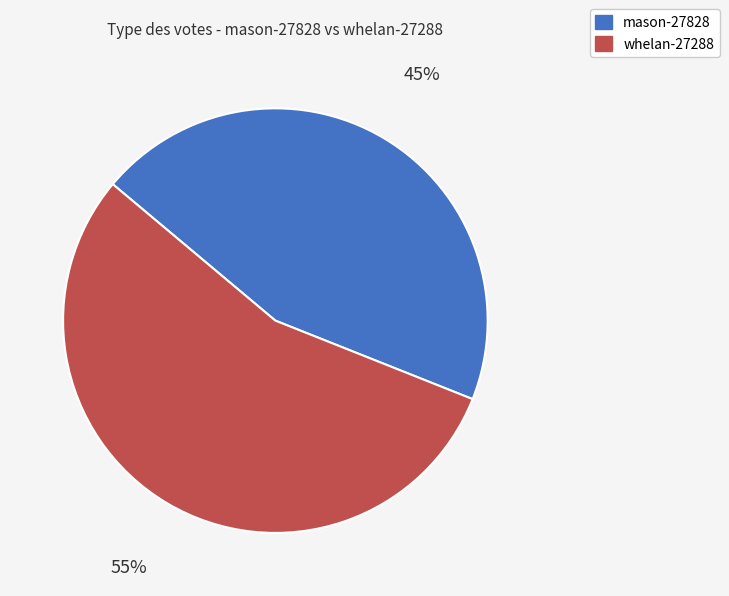

Does mason-27828 represent more than half of the total?

No